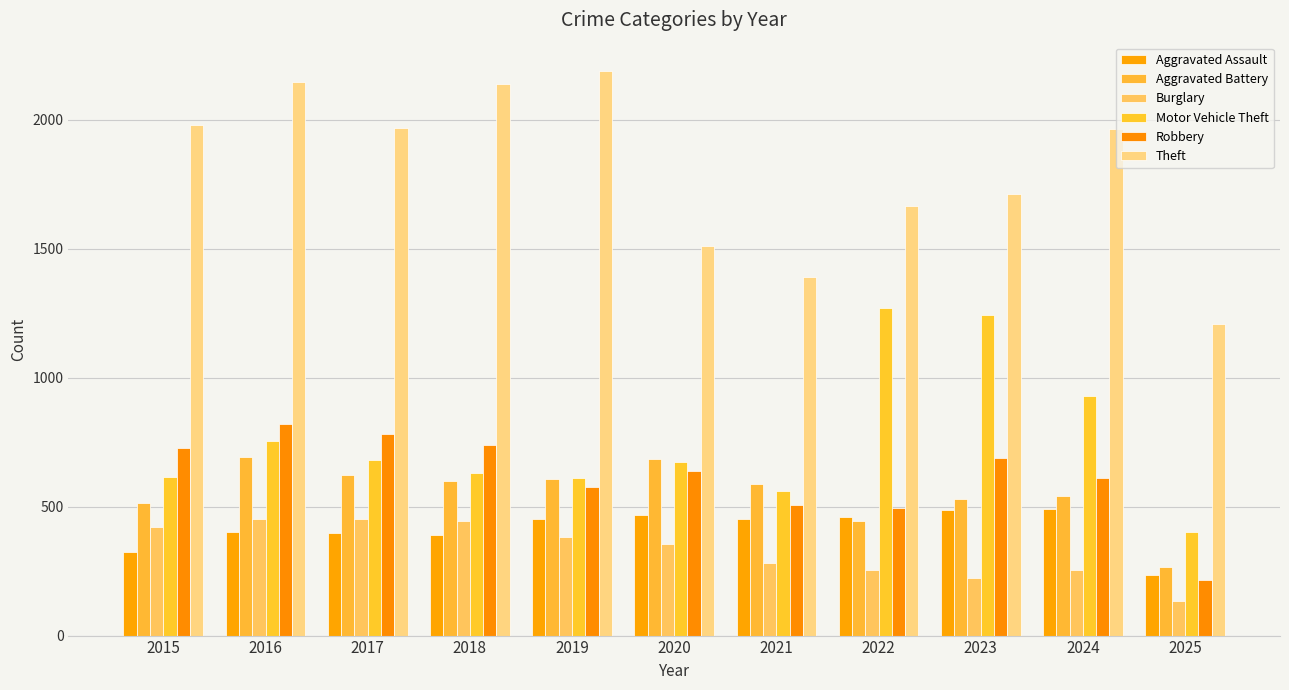

Which category has the highest value across all series?

2019